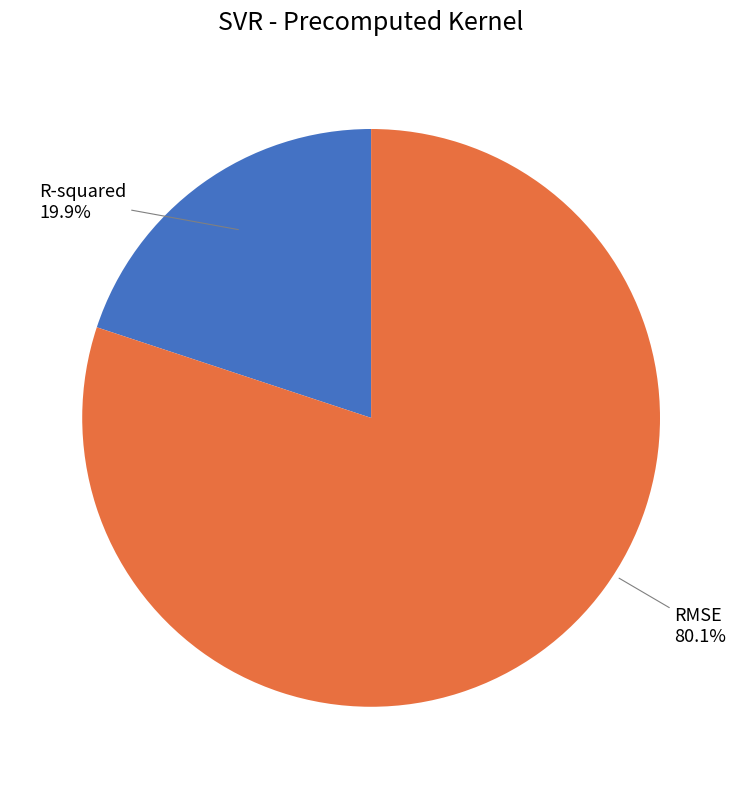

To the nearest percent, what is the average slice percentage?

50%